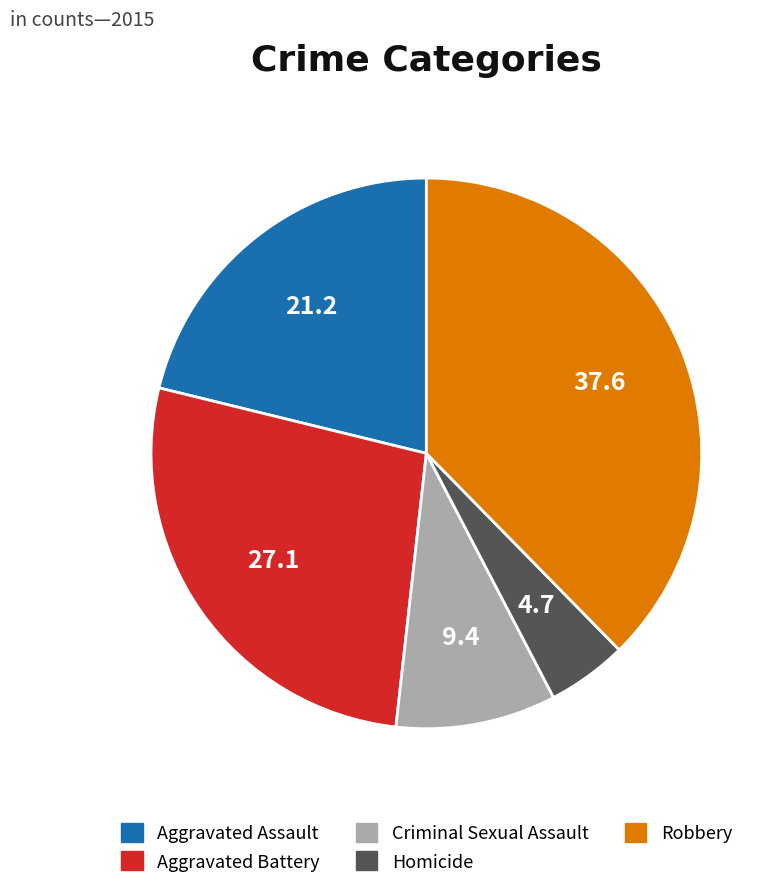

Between Aggravated Assault and Homicide, which is larger?

Aggravated Assault